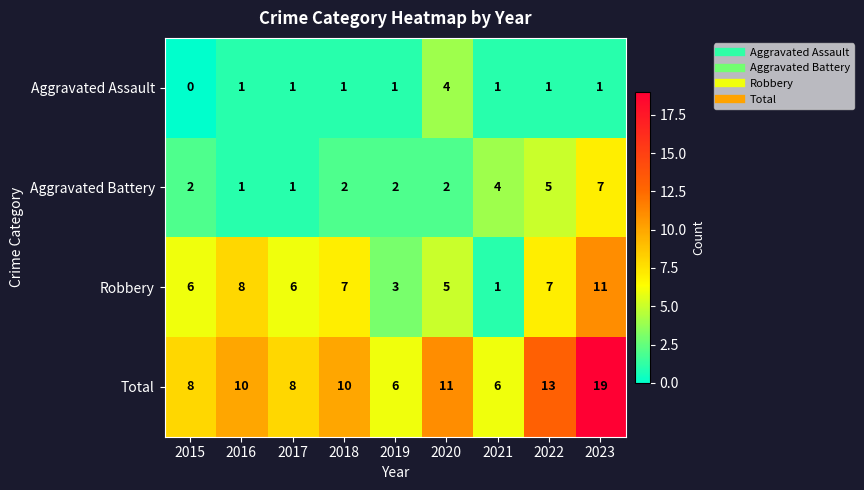

The value of Aggravated Assault at 2015 is 0. True or false?

True